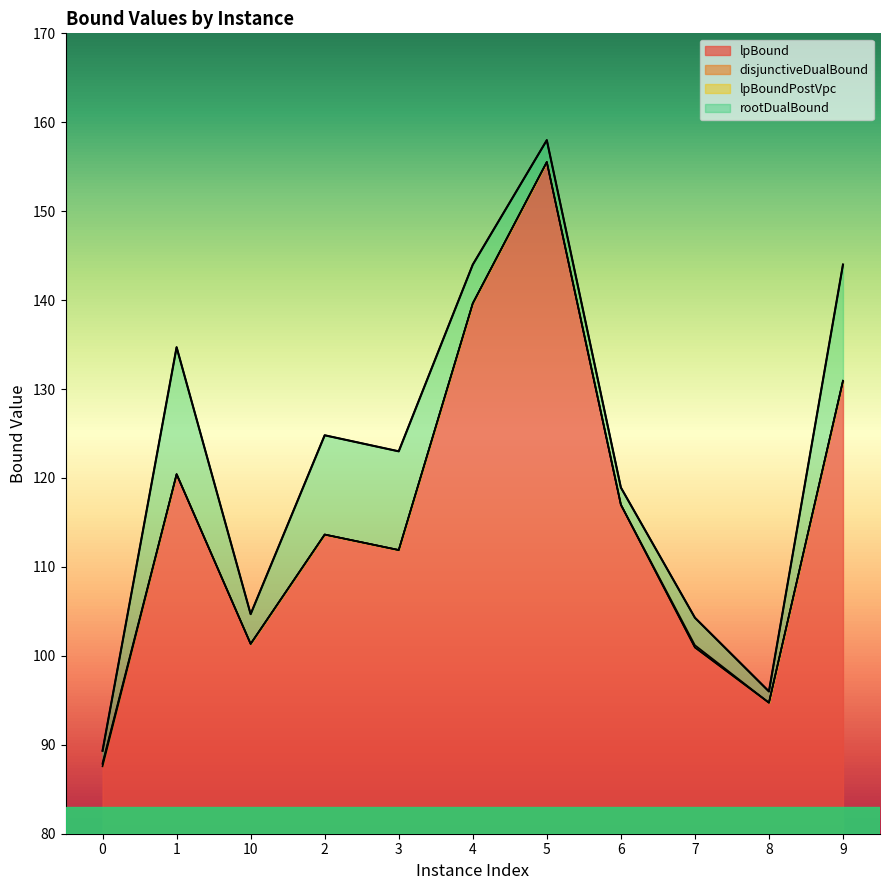

How many lines are shown in the chart?

4